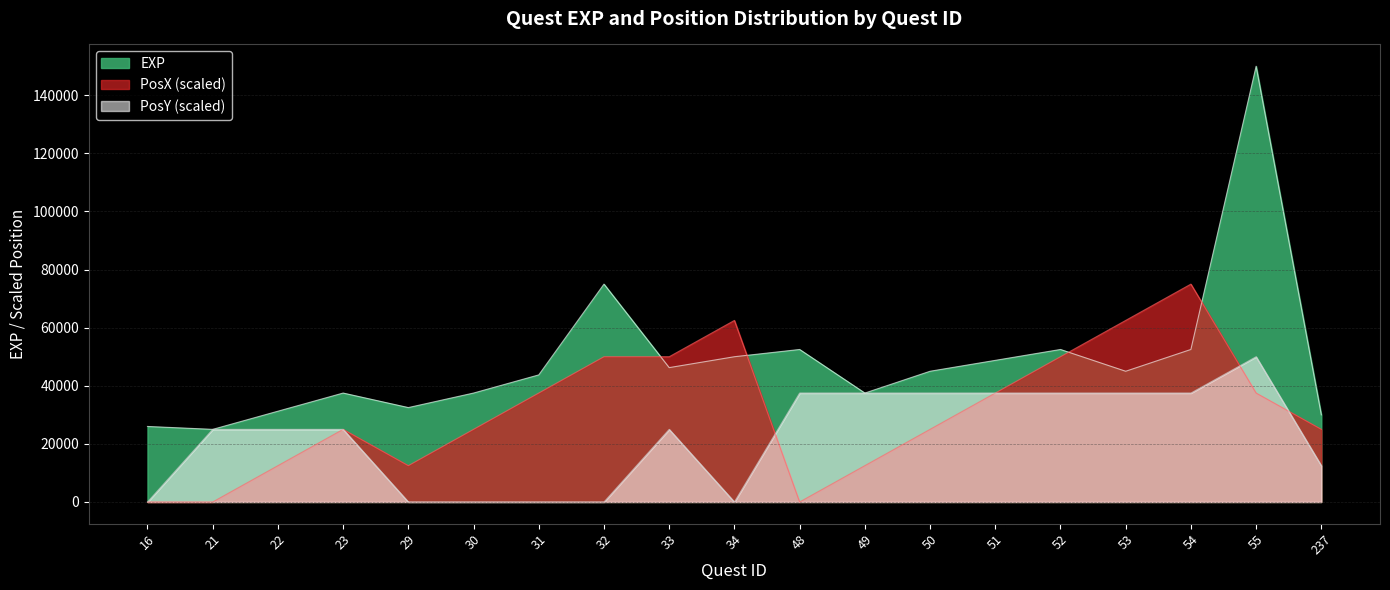

Is the value of EXP at 23 greater than the value of PosY at 53?

No